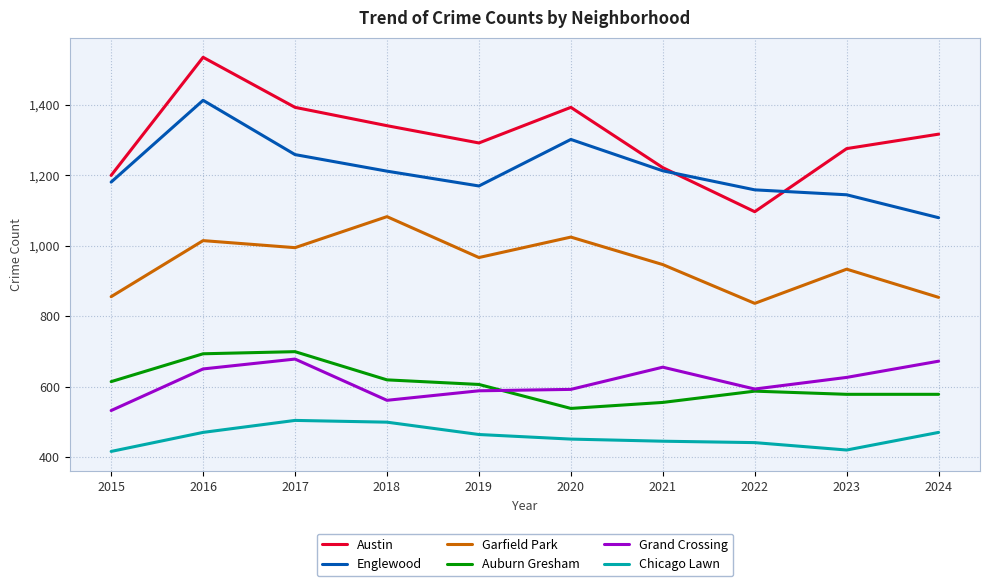

True or false: Auburn Gresham has a value of 332 at 2015.

False